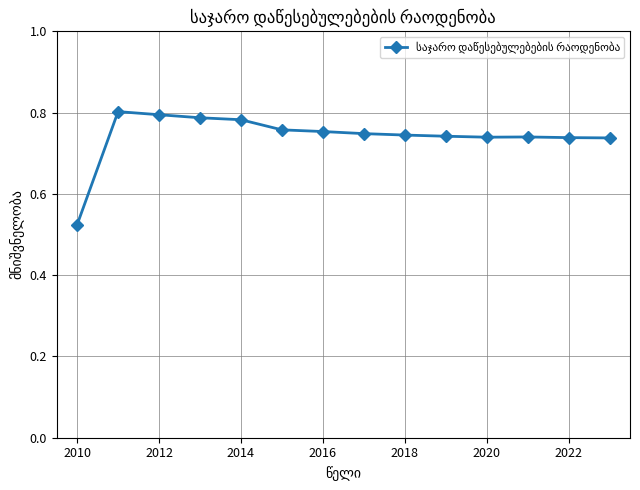

Count the values in the range 0 to 1.

14